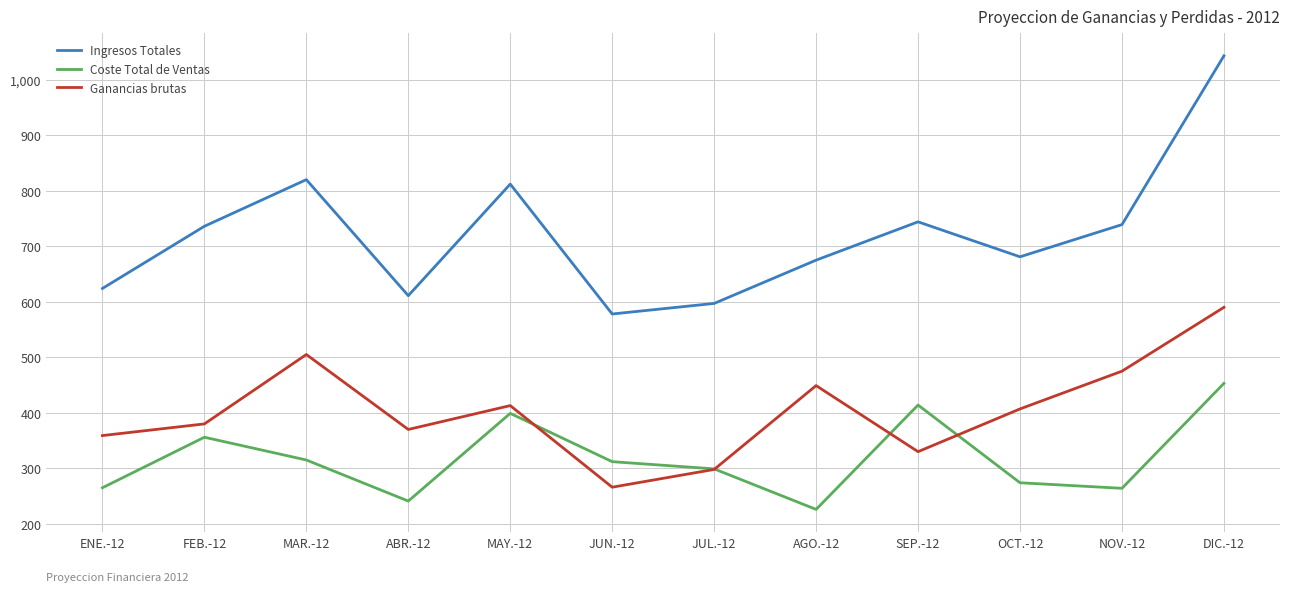

Which series has the largest range (max minus min)?

Ingresos Totales